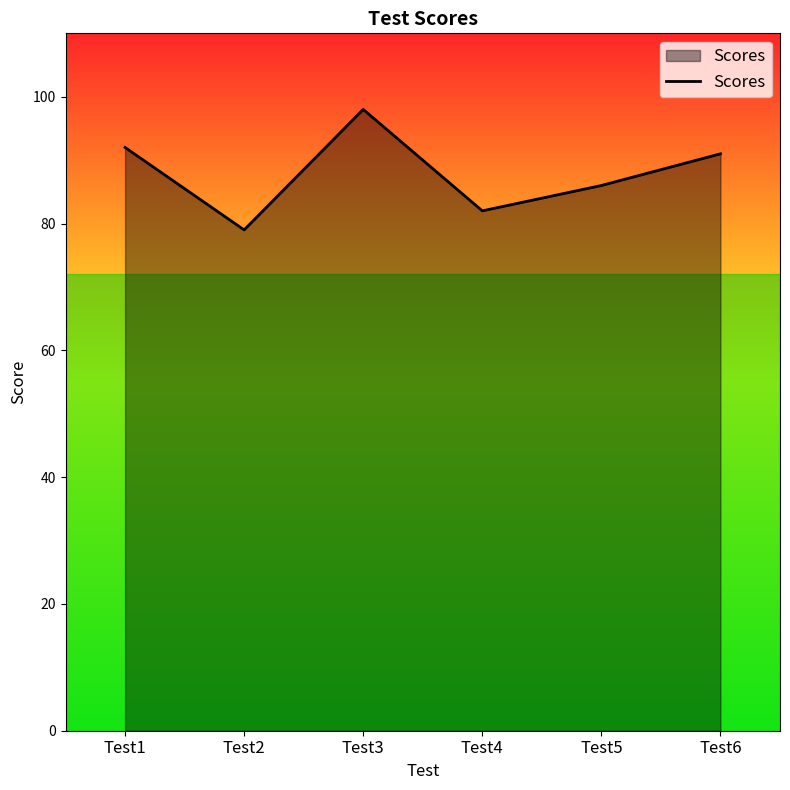

Which label corresponds to the largest value in the chart?

Test3